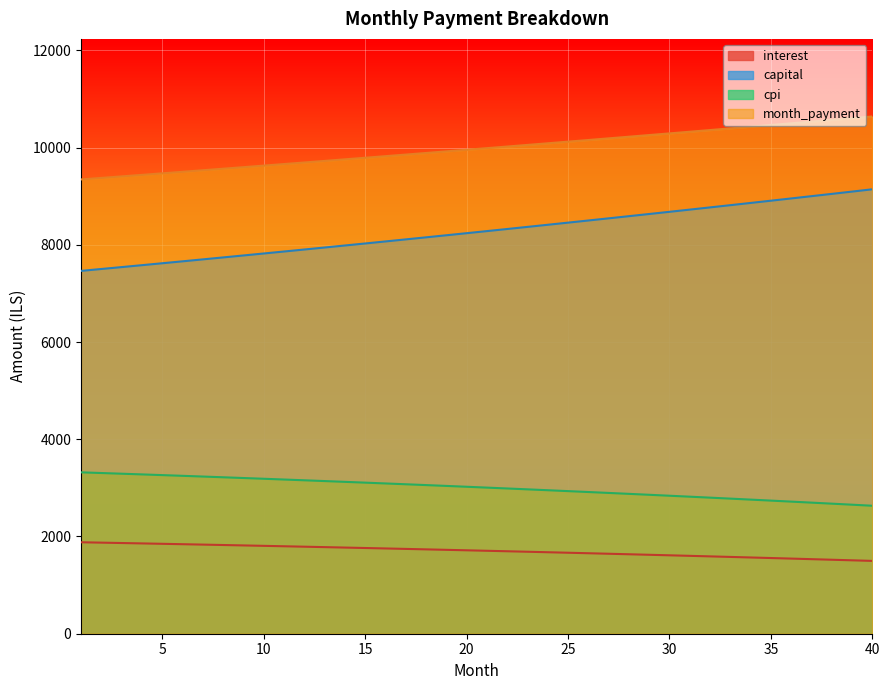

What is the difference between the second highest and minimum values in the month_payment series?

1259.7